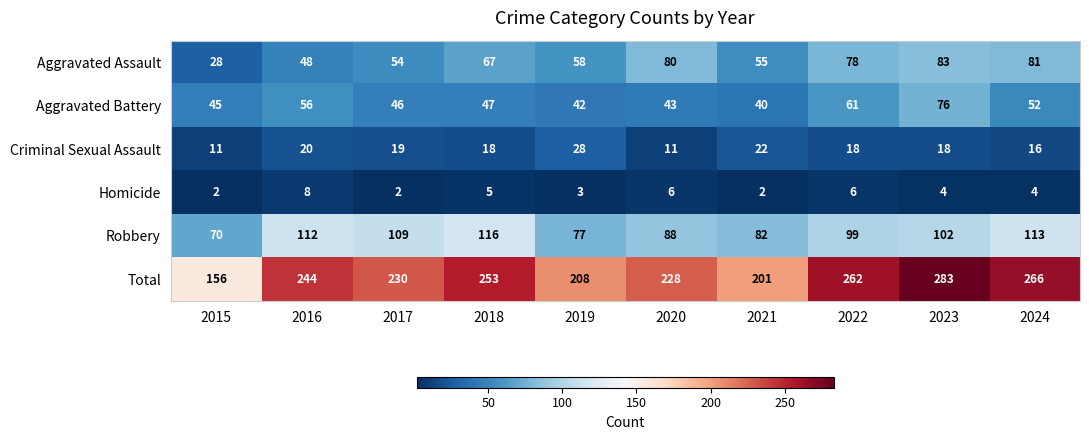

Count the number of categories in the chart.

10